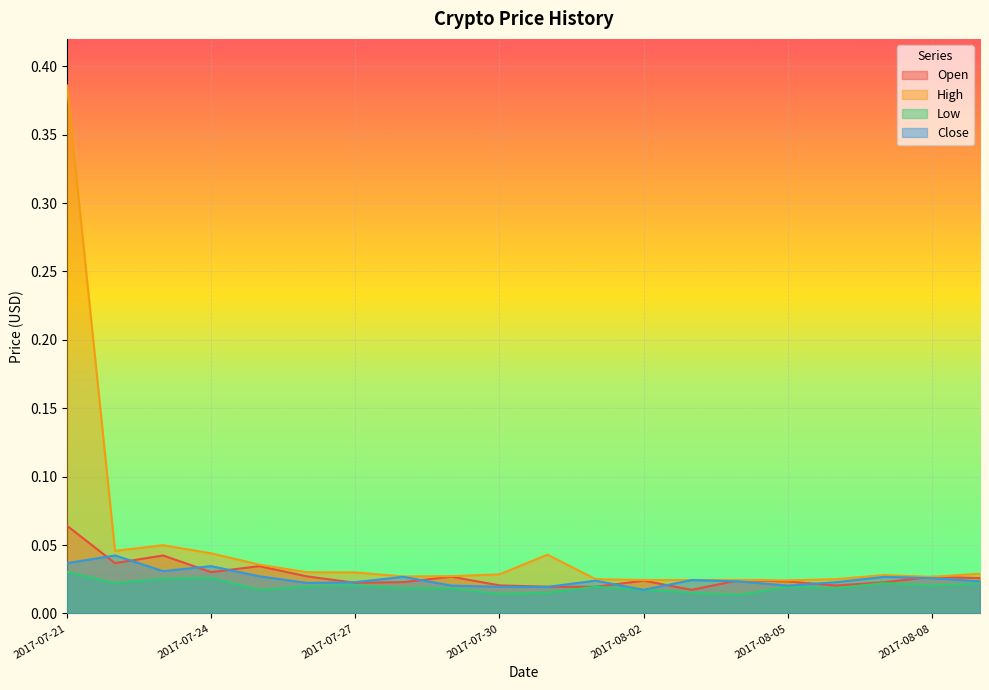

What is the label of the 12th point from the left?

2017-08-01